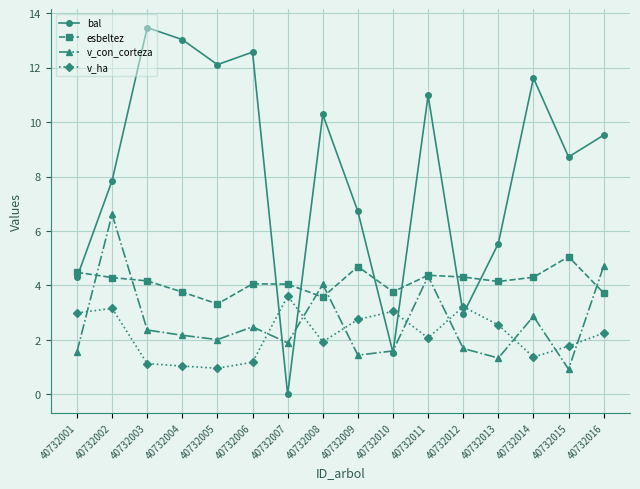

True or false: bal has more than 0 interior local peaks.

True